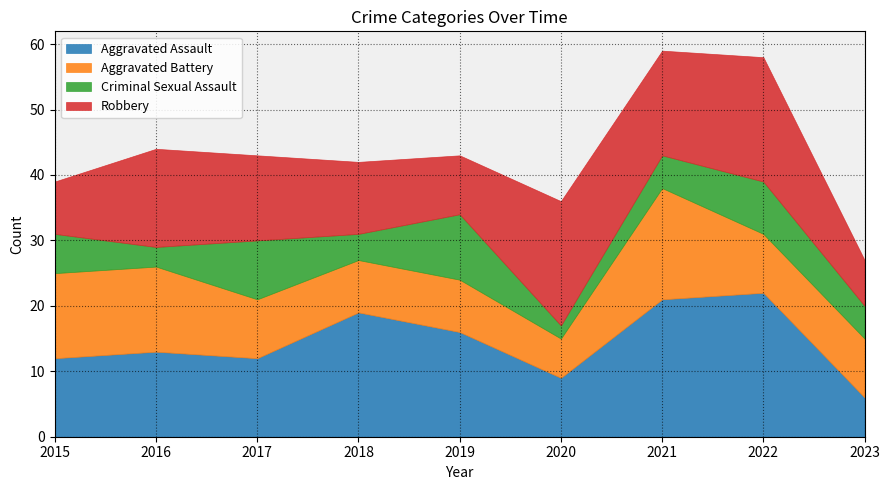

Between 2015 and 2021, which series saw the biggest shift?

Aggravated Assault